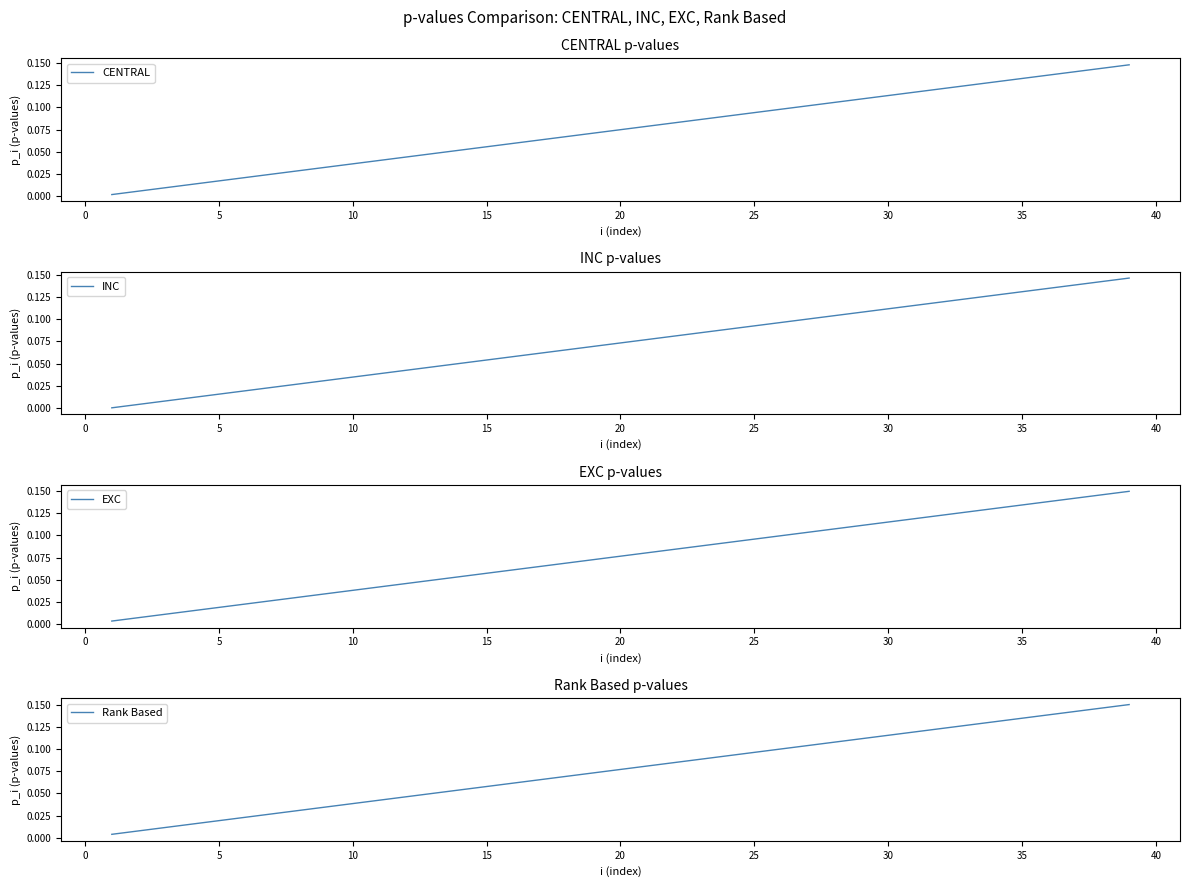

Is the value of CENTRAL at 40 greater than the value of EXC at 21?

No